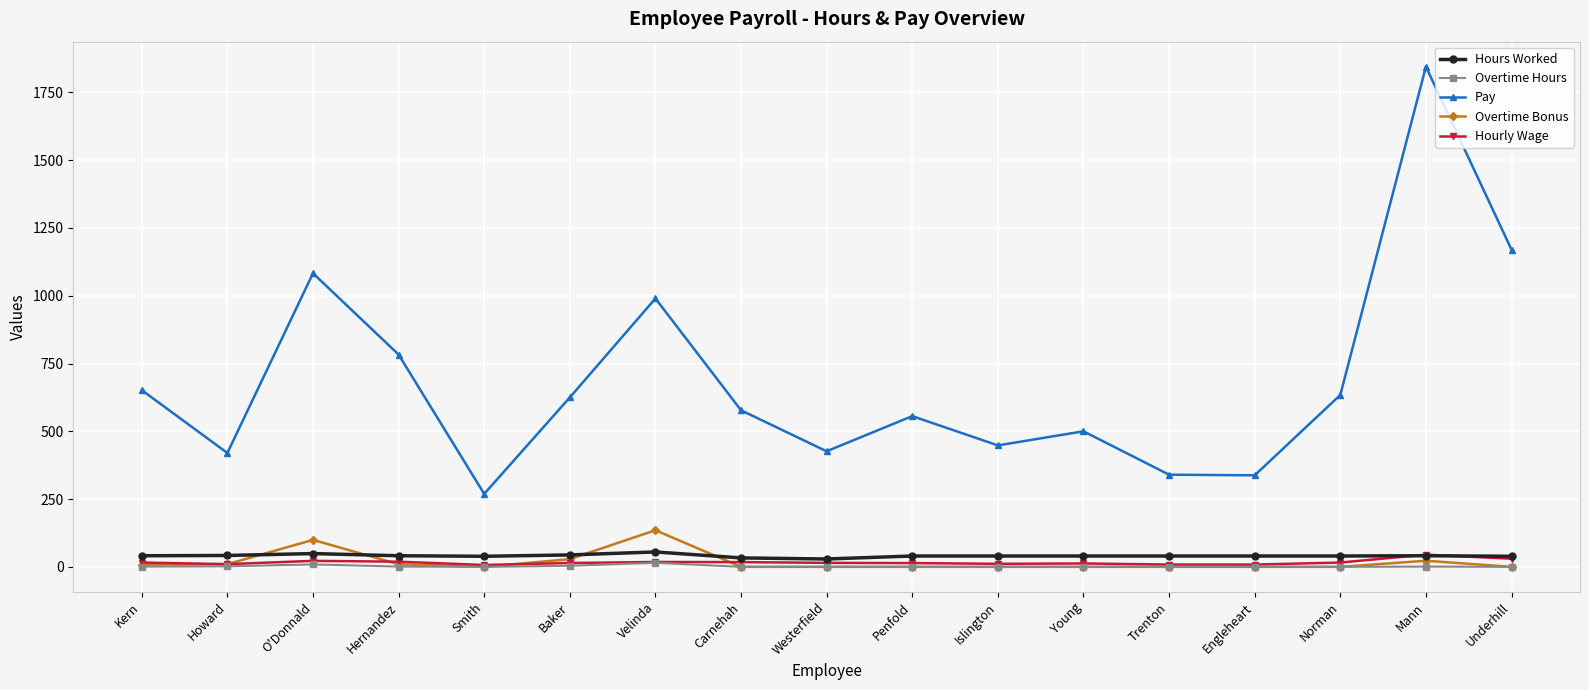

At which category does the chart reach its peak across all series?

Mann